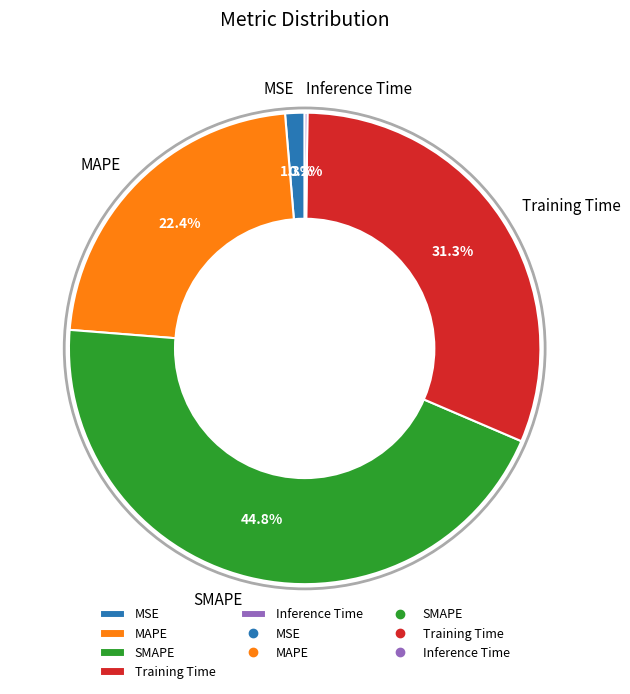

What percentage is NOT represented by Training Time?

68.7%